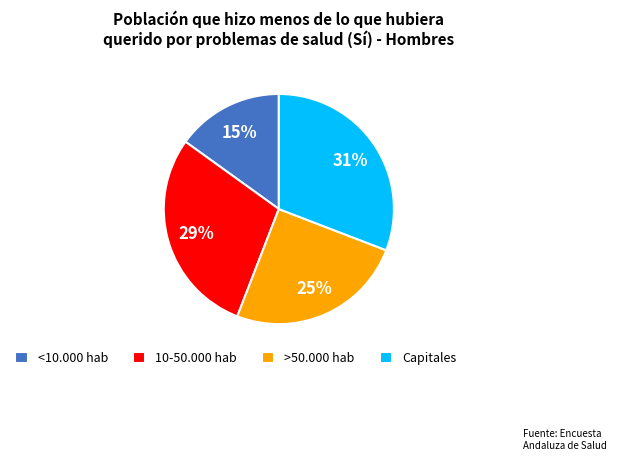

To the nearest percent, what portion does Capitales represent?

31%